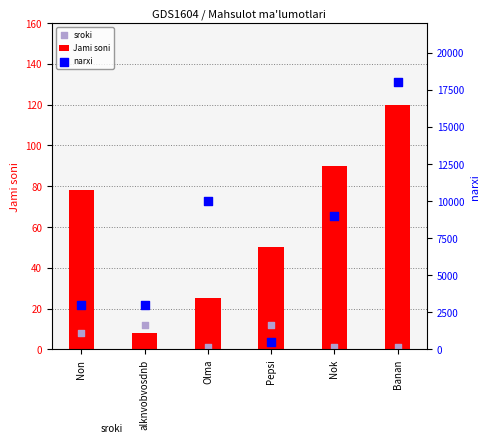

Which series has the largest total across all categories?

narxi